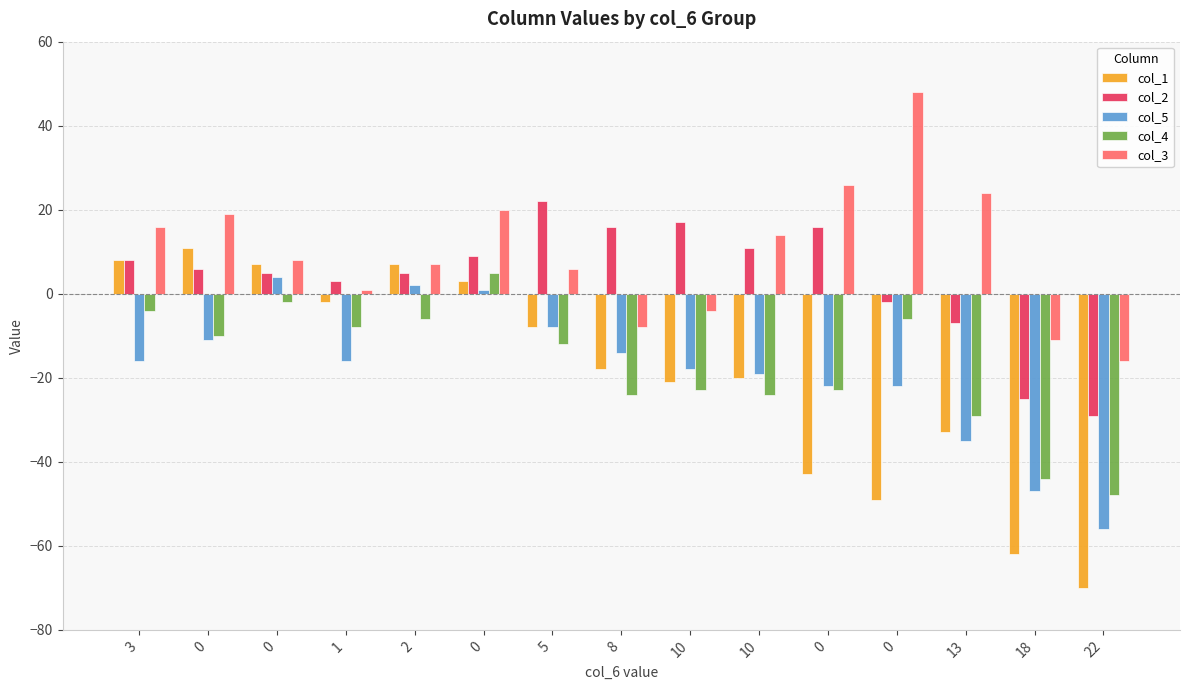

What is the approximate value of col_2 at 0, to the nearest 10?

10